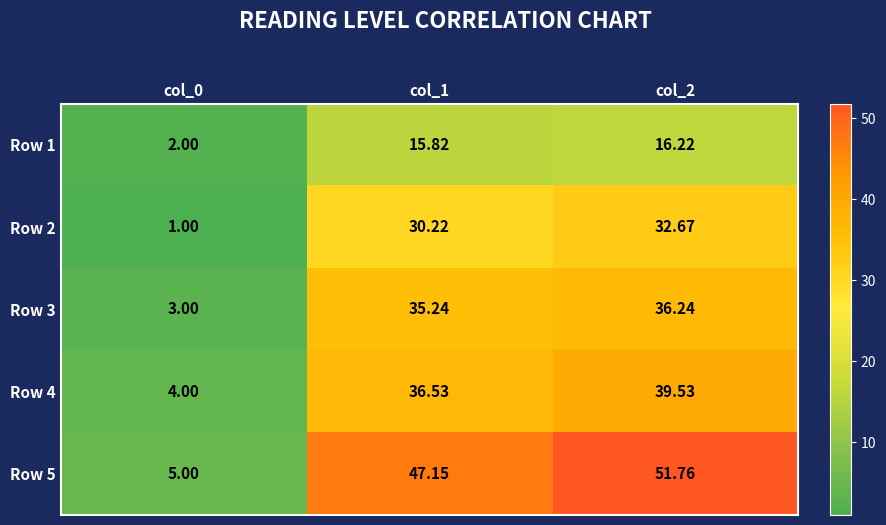

Is the value of Row 4 at col_2 greater than the value of Row 2 at col_2?

Yes